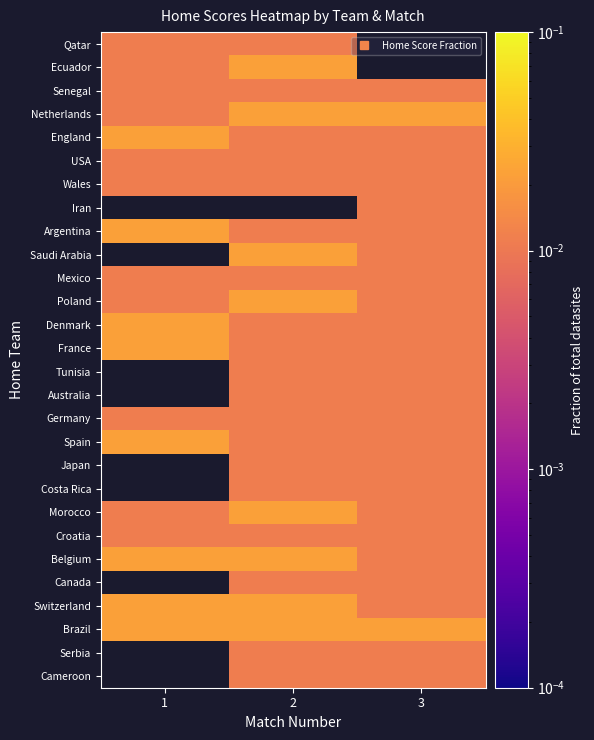

At which category does the chart reach its peak across all series?

2